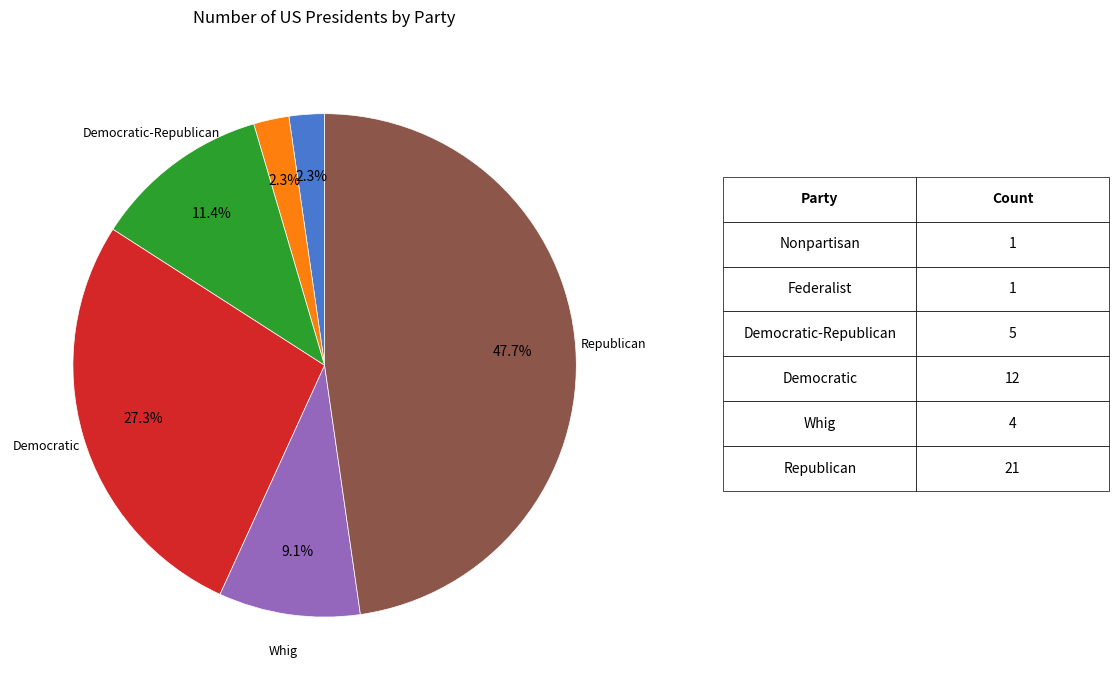

Is there any slice that represents more than half of the pie?

No